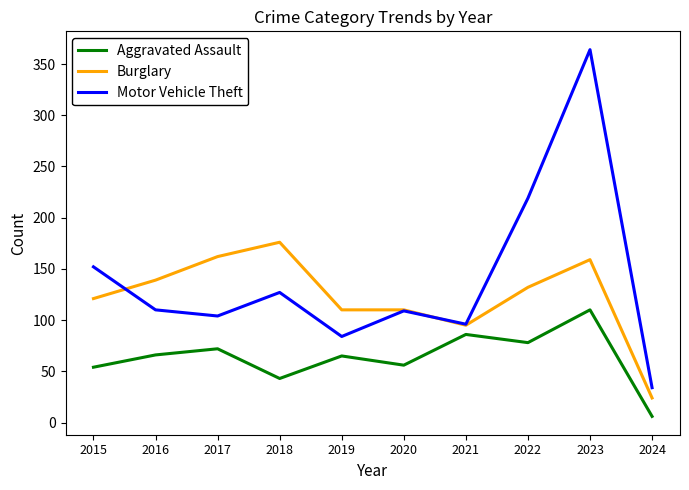

True or false: Aggravated Assault and Burglary cross at least once.

False